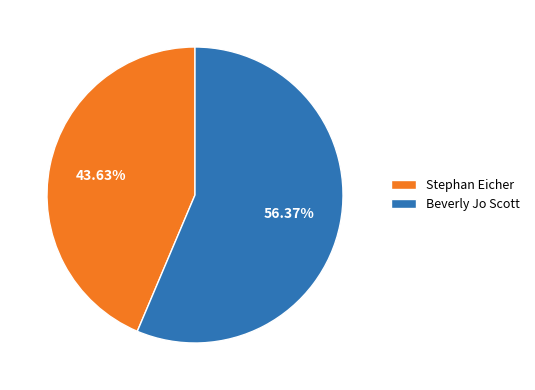

To the nearest percent, what portion does Beverly Jo Scott represent?

56%